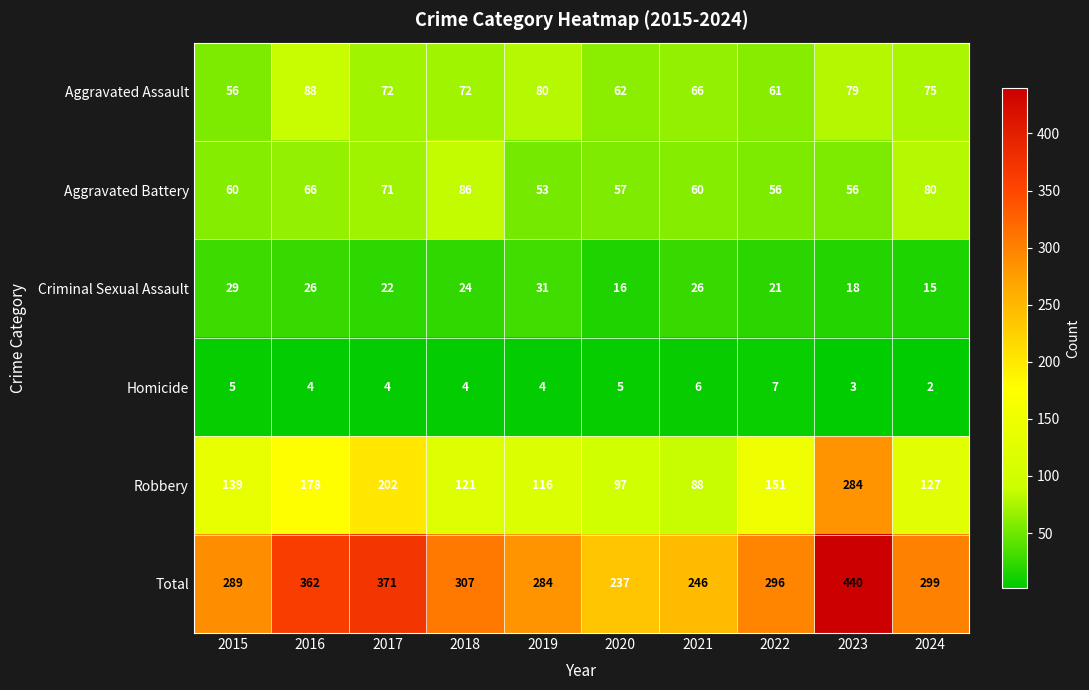

True or false: Total has a value of 362 at 2016.

True